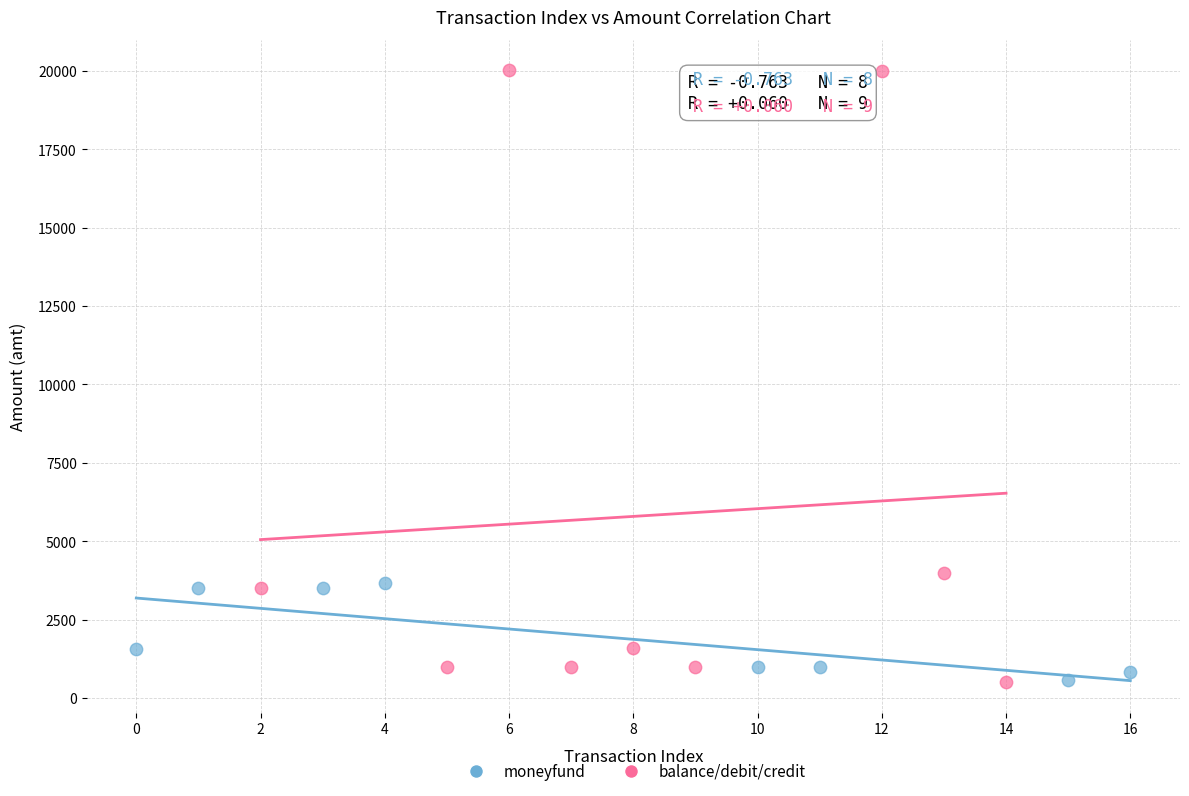

Which series reaches the maximum Y coordinate?

balance/debit/credit